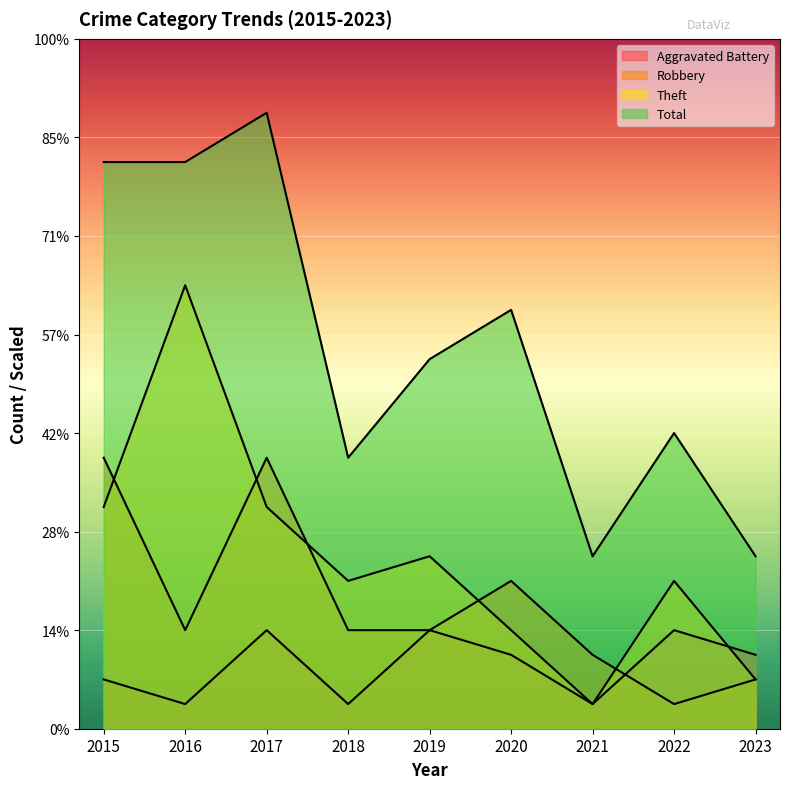

At how many categories does at least one series exceed 20?

3